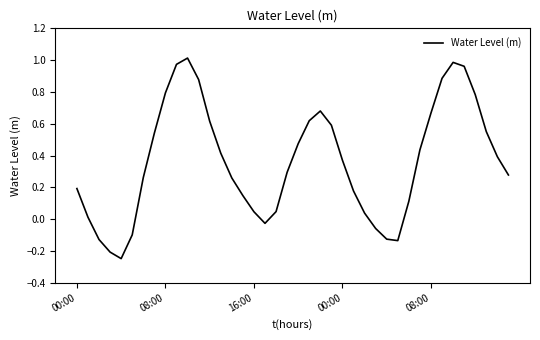

How many interior local valleys (lower than both neighbors) does the data have?

3